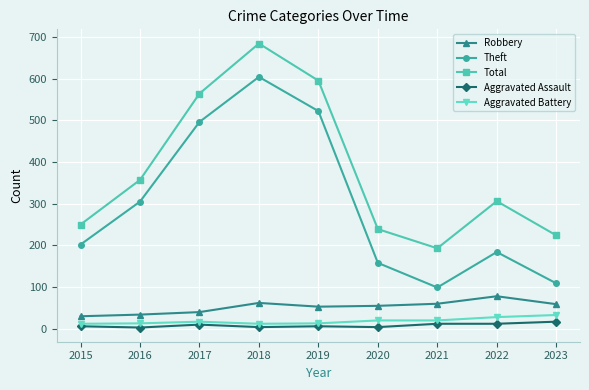

What is the highest value of the Total series?

684